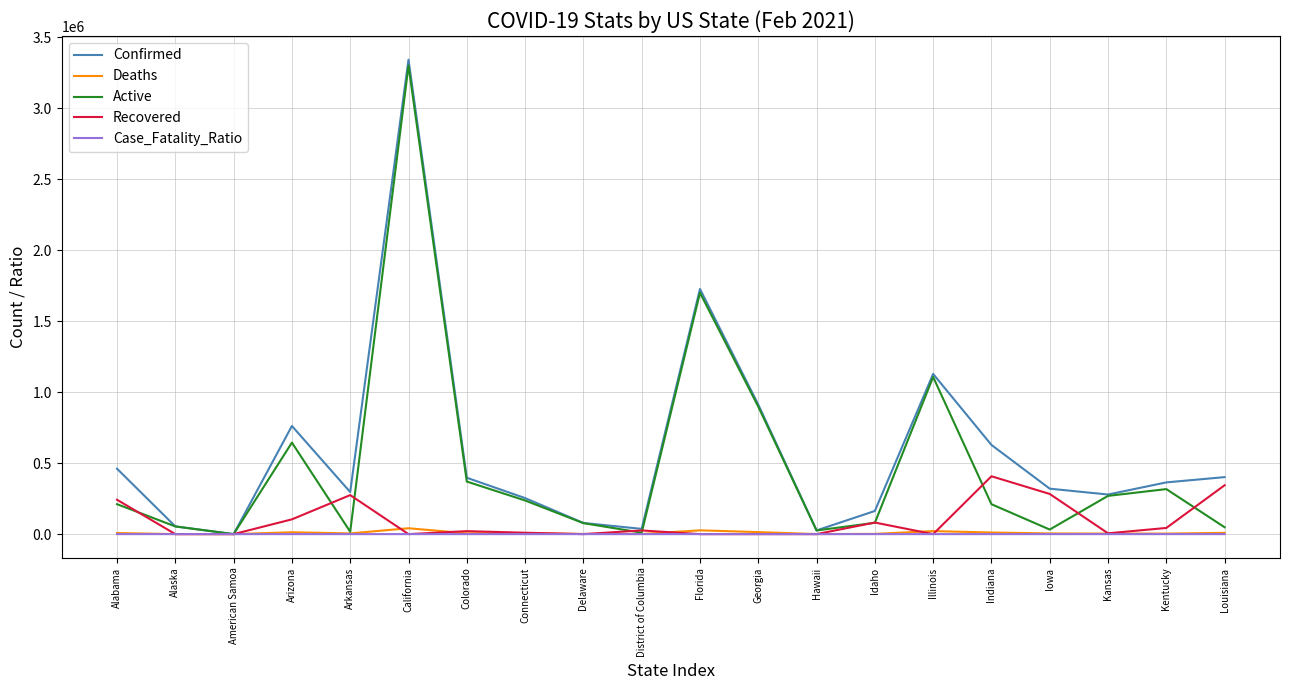

True or false: Active has a value of -1811805.5 at American Samoa.

False